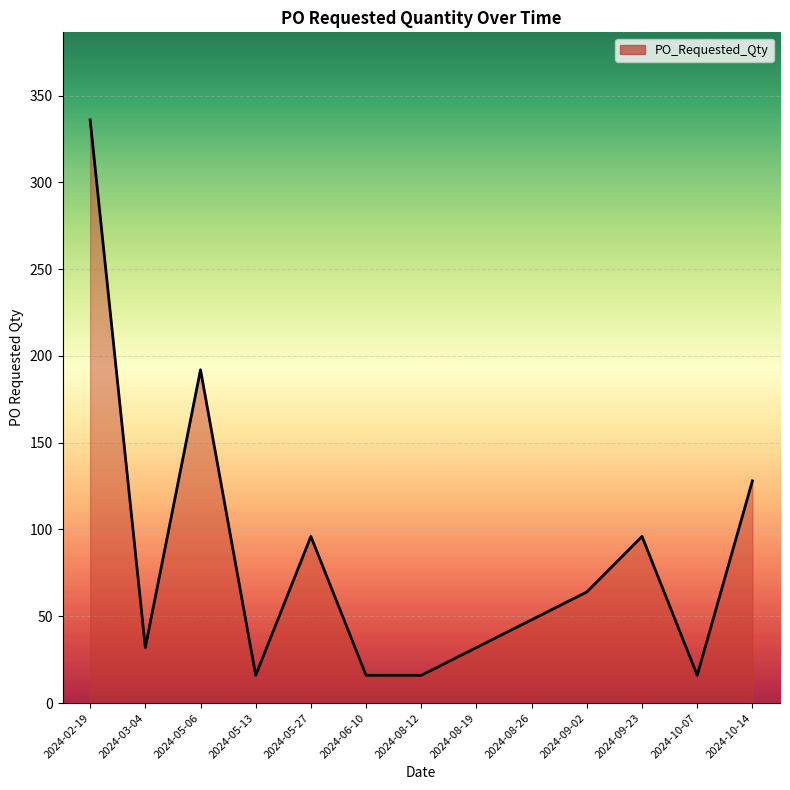

At which category does the data reach its first local valley?

2024-03-04